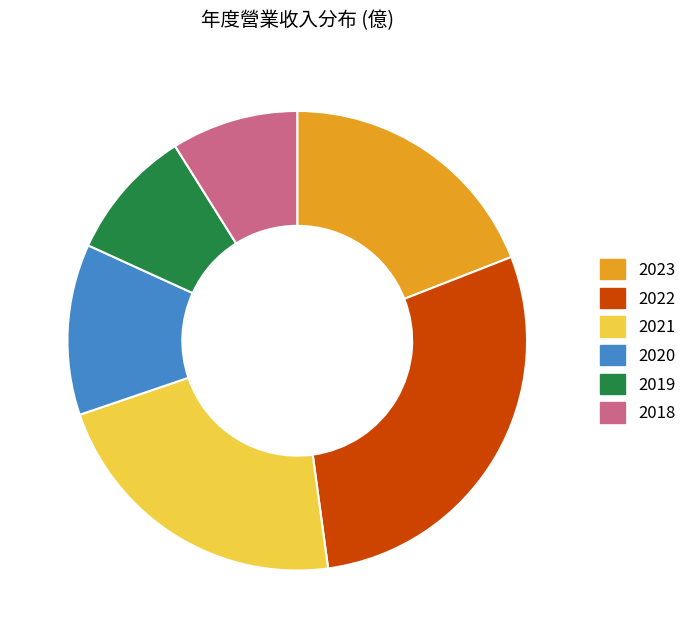

Is the sum of 2021 and 2018 greater than half?

No